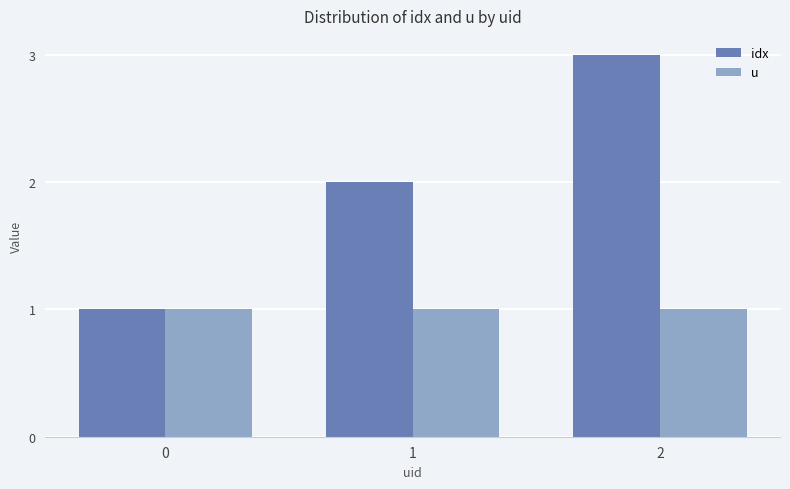

Which series has the largest total across all categories?

idx